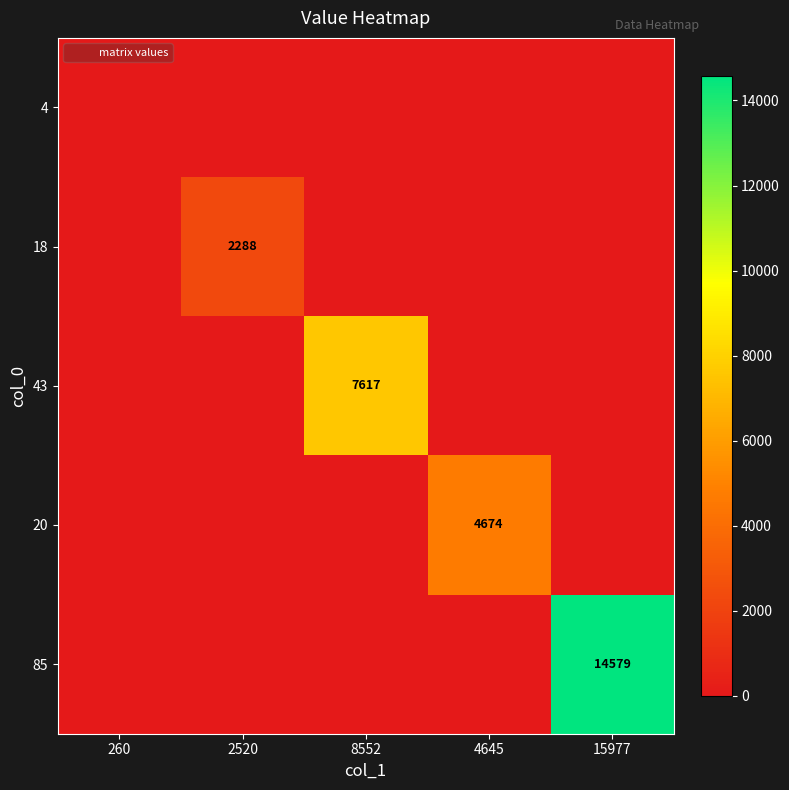

Which series has the largest total across all categories?

85